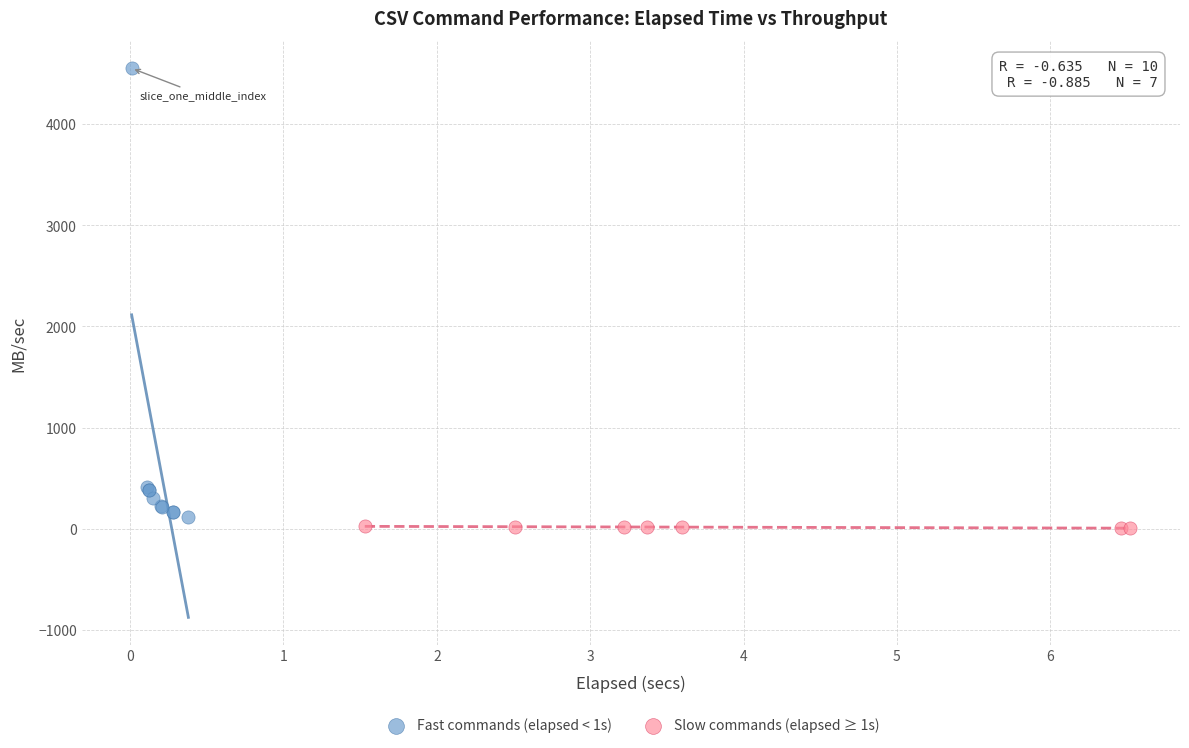

Which series reaches the maximum Y coordinate?

Fast commands (elapsed < 1s)